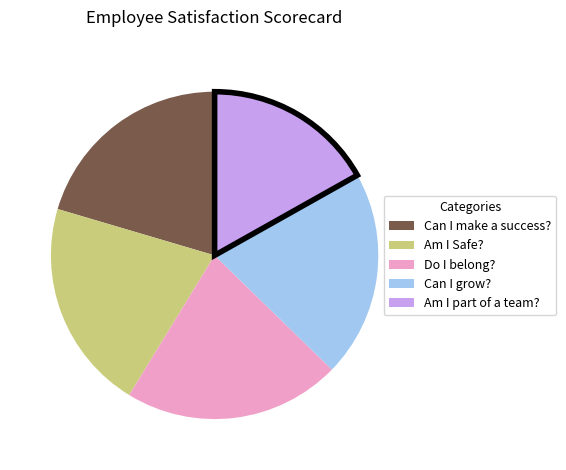

Is there a majority slice in this chart?

No